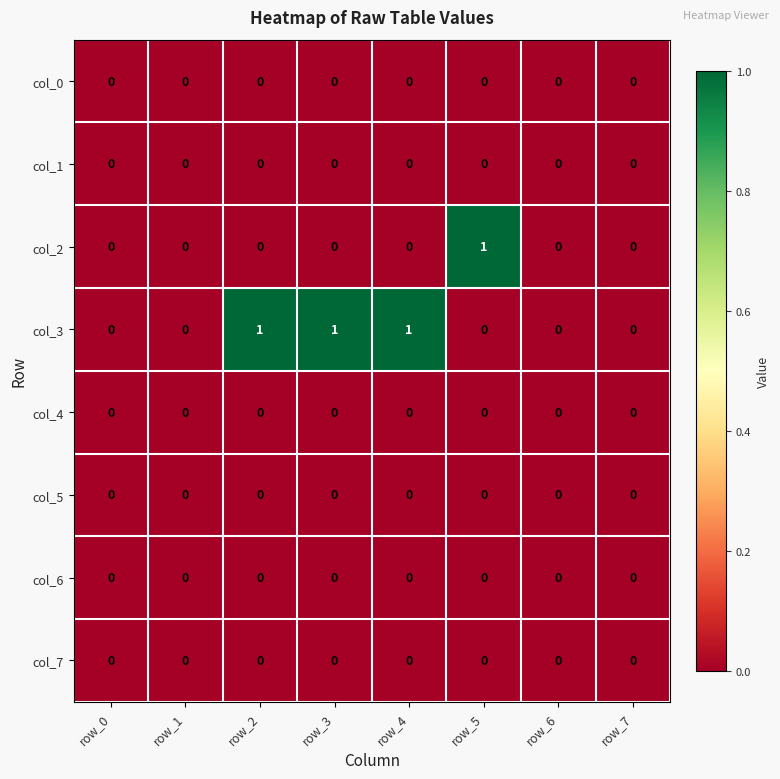

The col_3 series shows 1 at row_2. True or false?

True